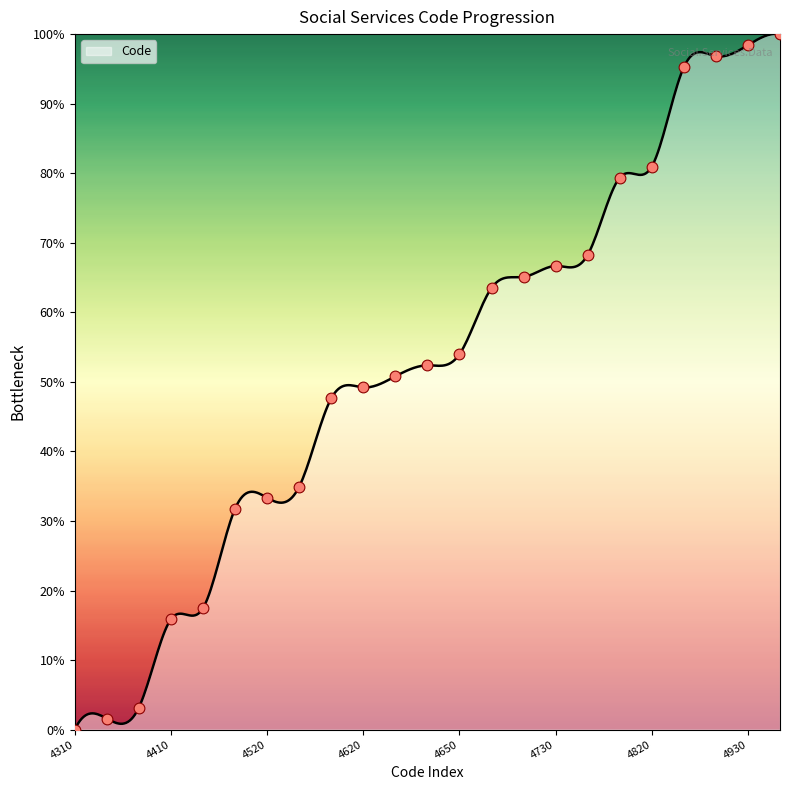

What is the change in value from 4420 to 4630?

+33.3